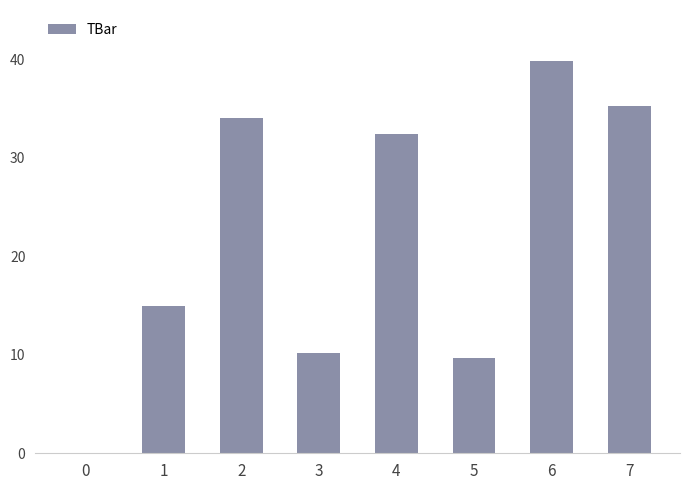

The chart shows a value of 49.5 at 4. True or false?

False